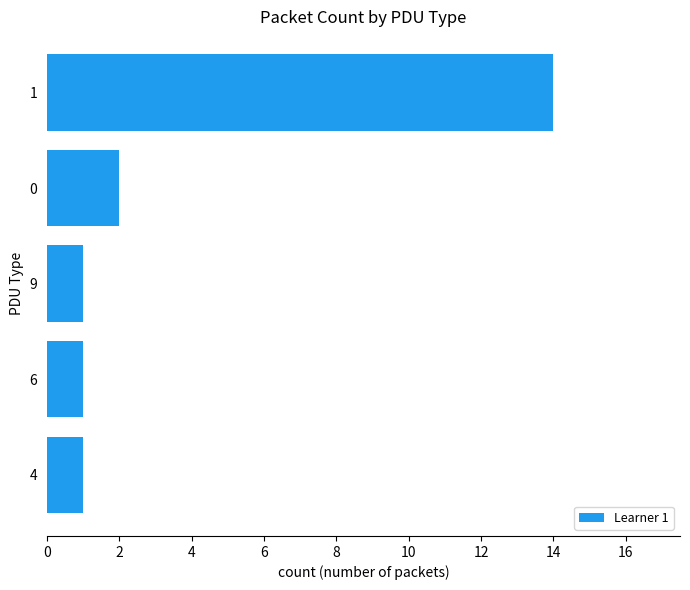

What is the average value?

4